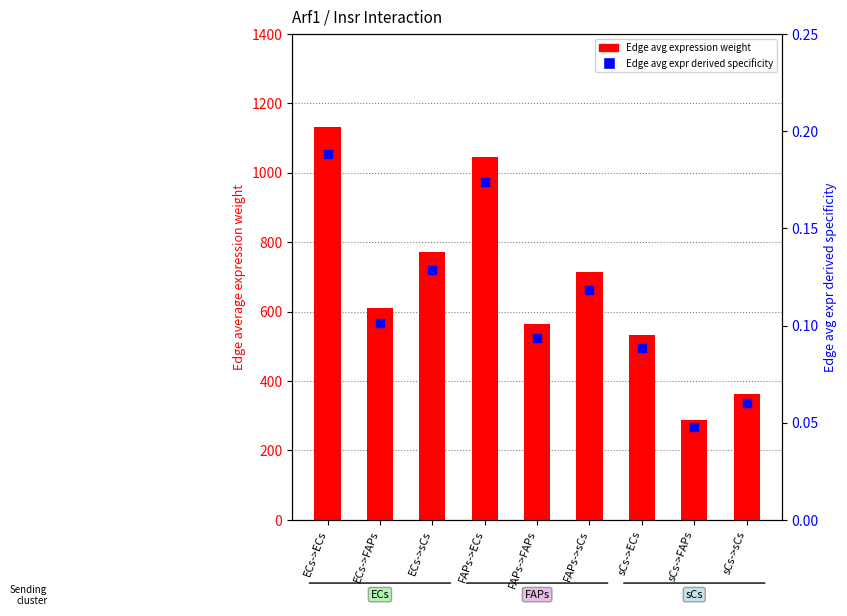

What is the total value across all series at ECs->ECs?

1133.6